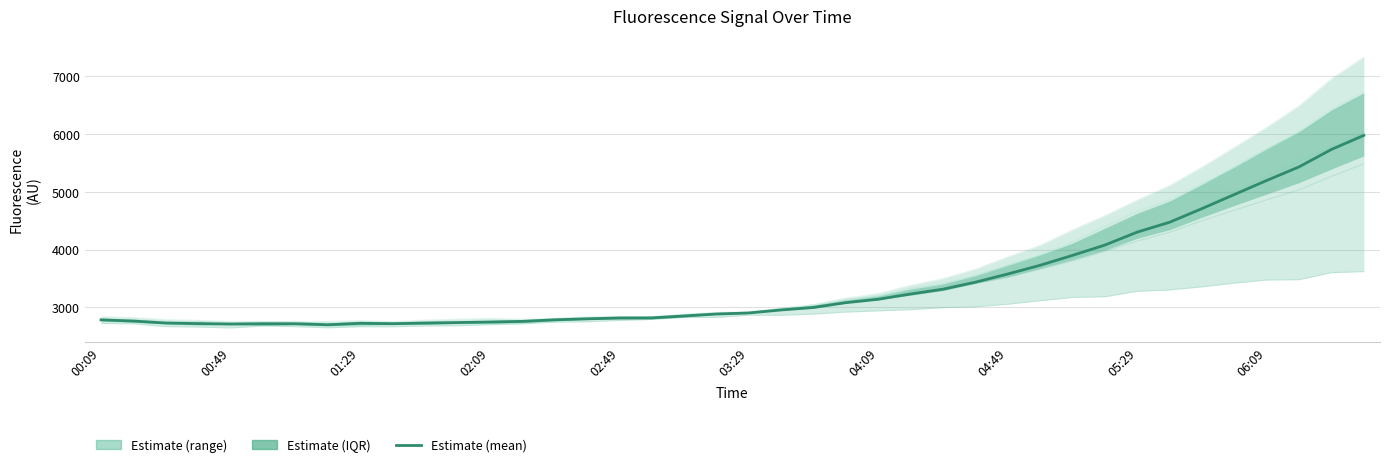

Does the chart display data point markers on the line(s)?

No